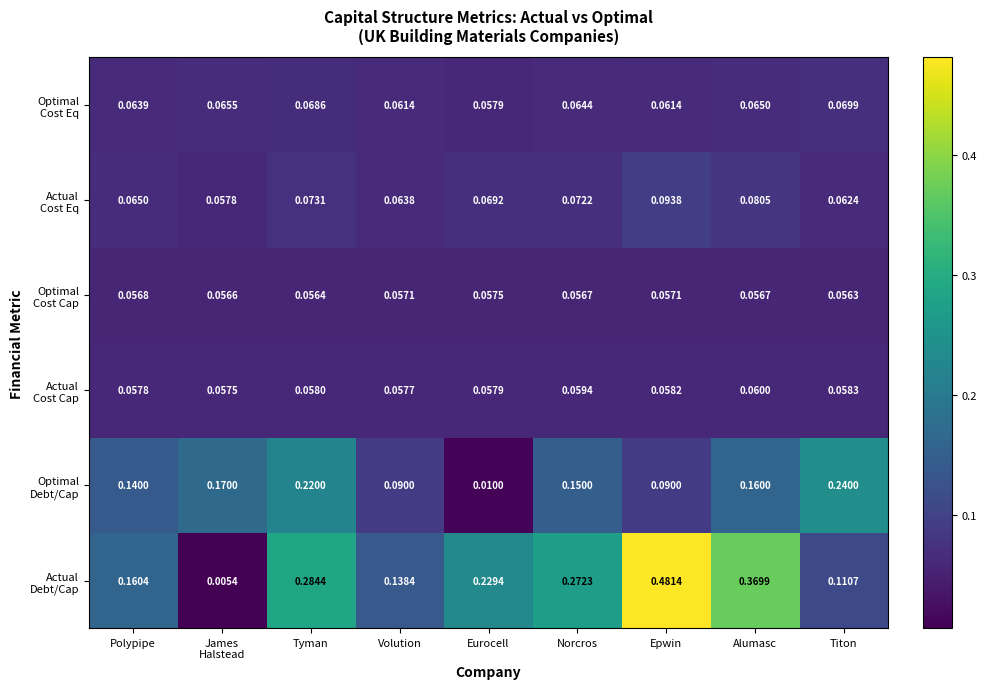

At which category is the sum across all series the highest?

Epwin